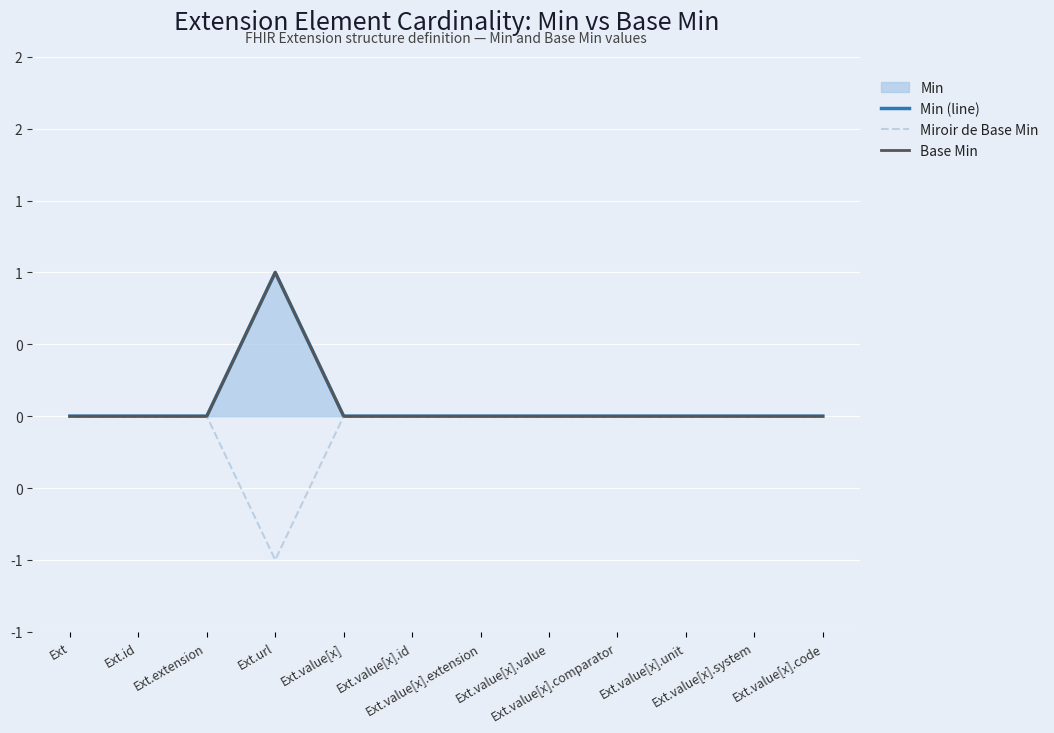

Is it true that Base Min equals 0 at Ext.value[x].extension?

True